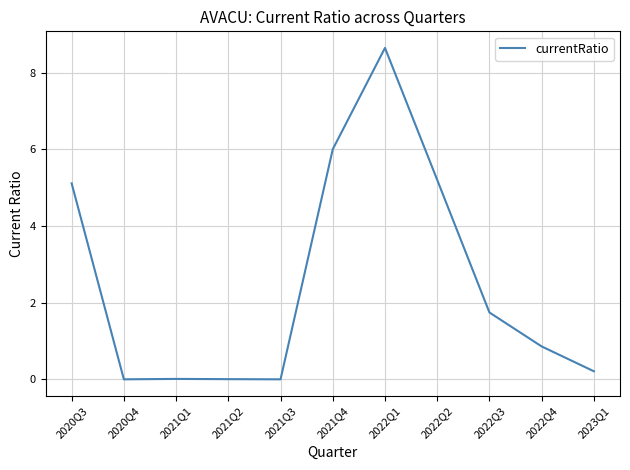

What is the approximate value at 2022Q3?

1.7